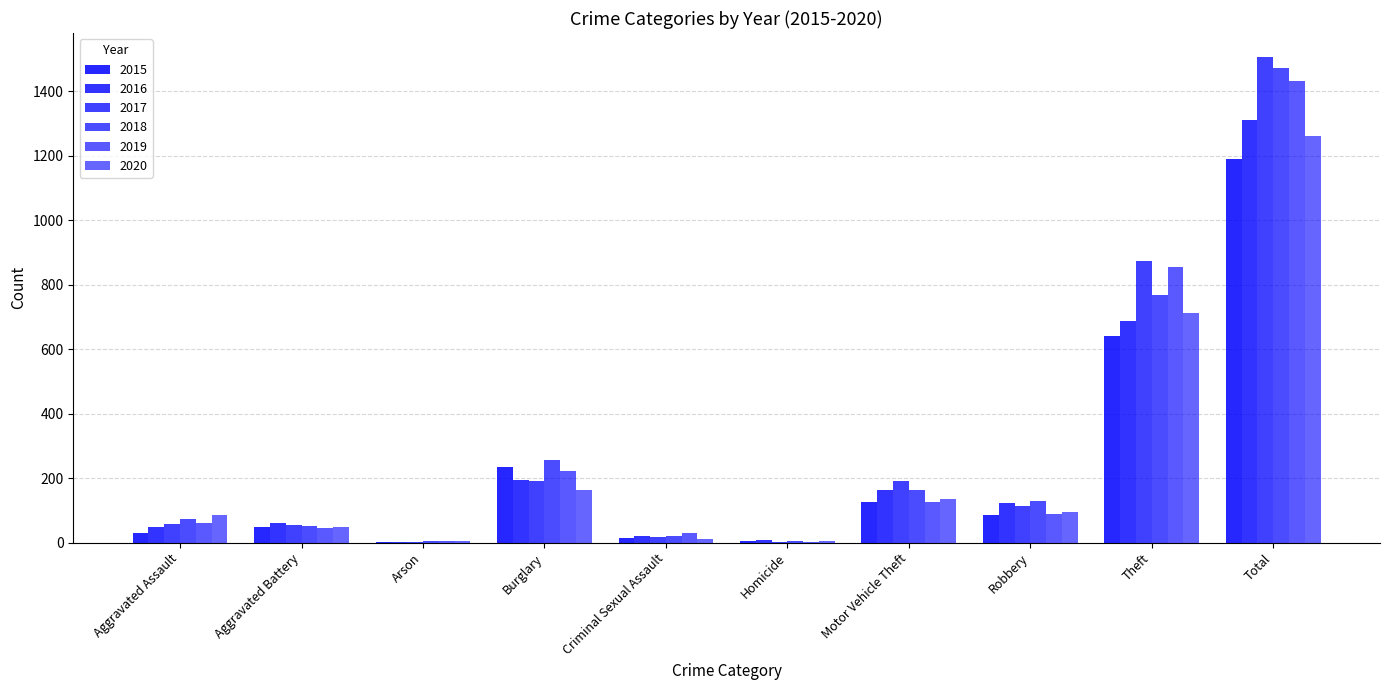

How many distinct data groups are displayed?

6